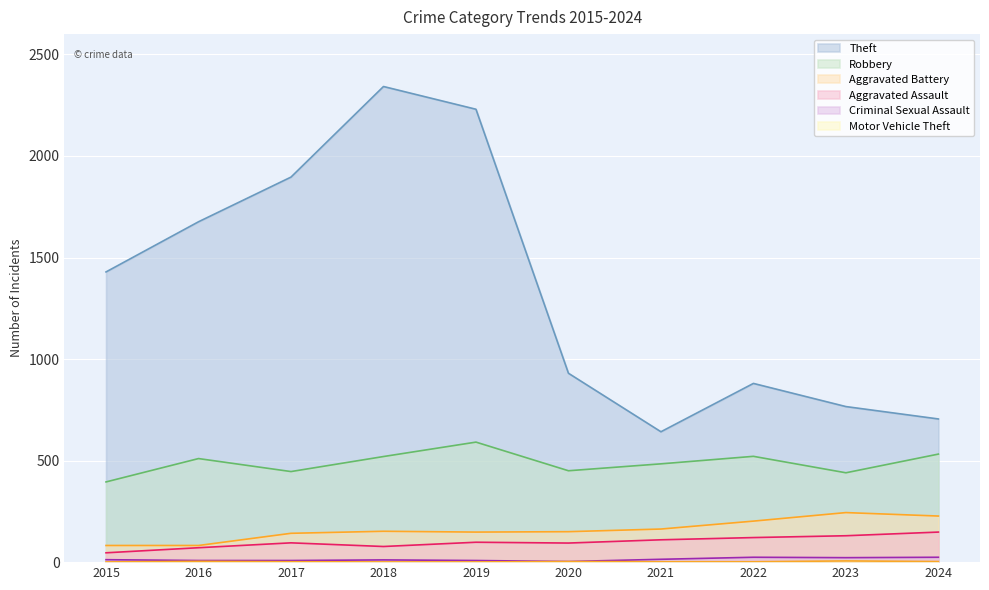

How many data points in Criminal Sexual Assault are less than 12?

5